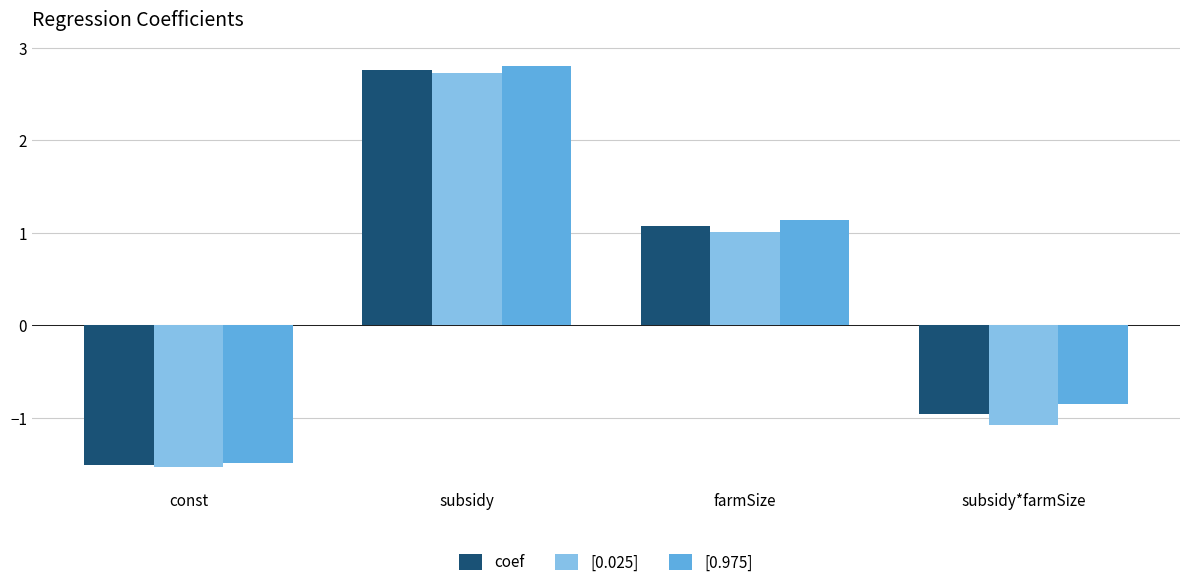

The value of [0.975] at const is -0.4. True or false?

False